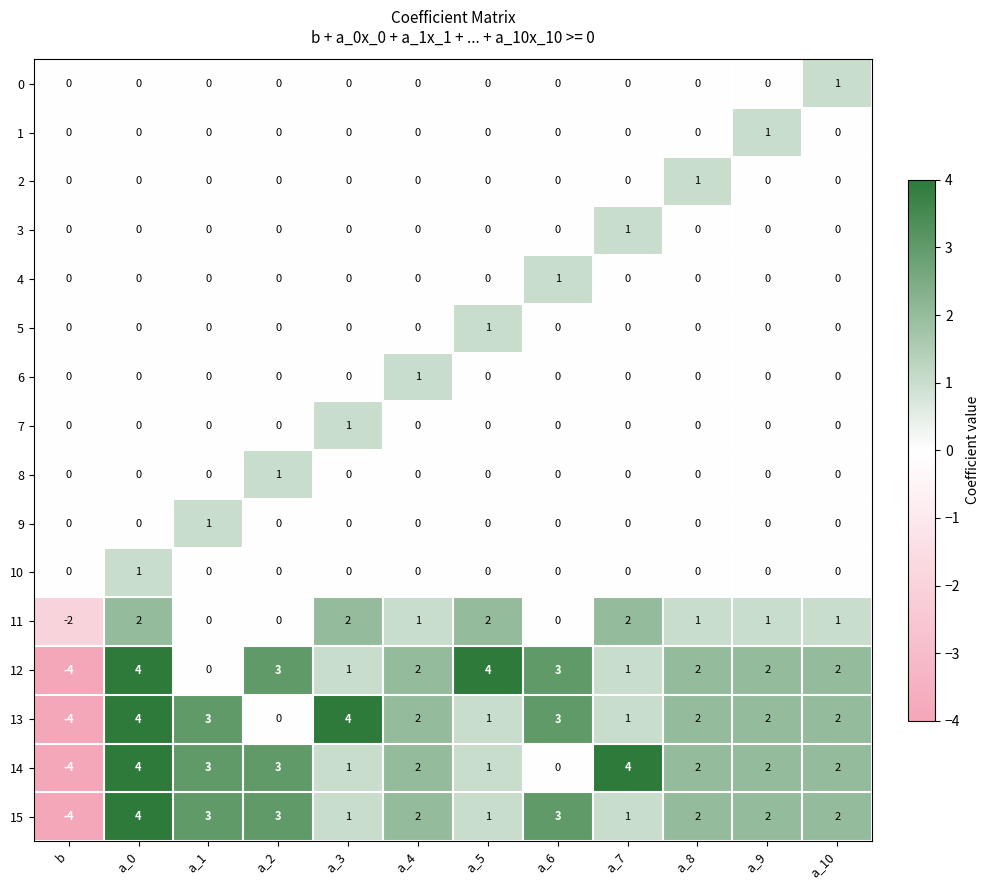

At which category is the sum across all series the highest?

a_0